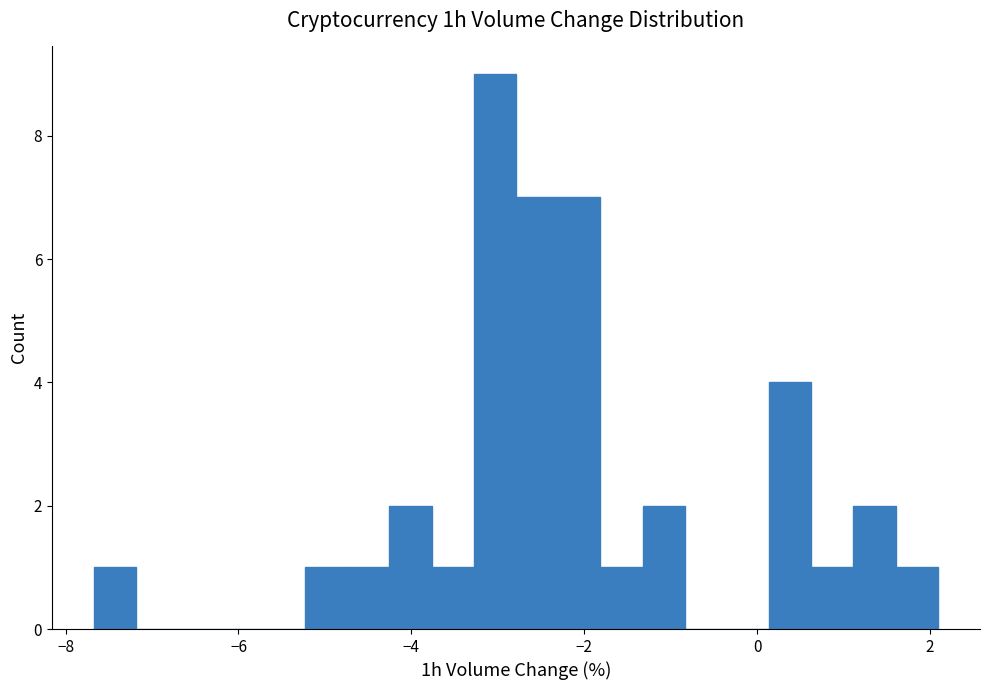

Around what value on the x-axis is the tallest bar? Give the approximate position of its centre, as read against the axis.

-3.0